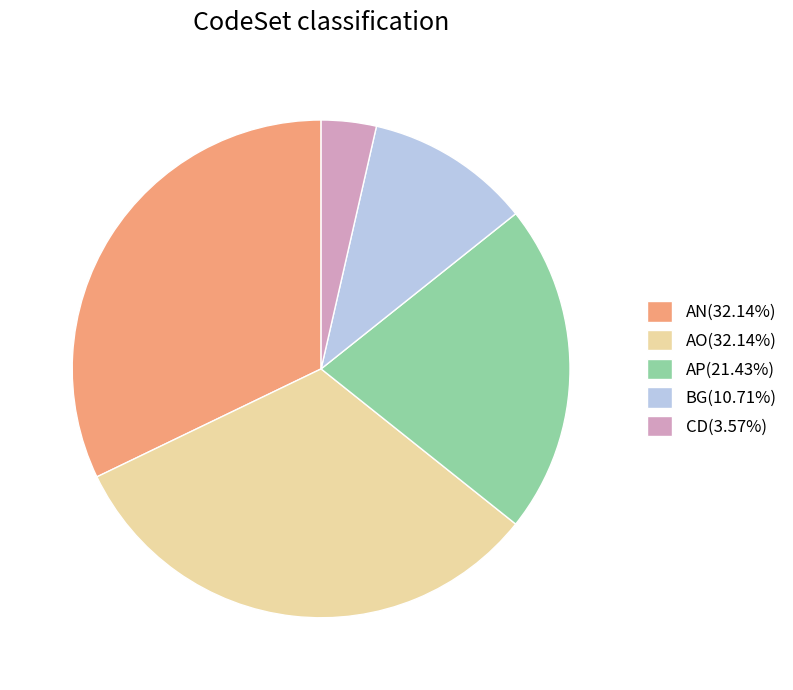

How many segments does this pie chart have?

5